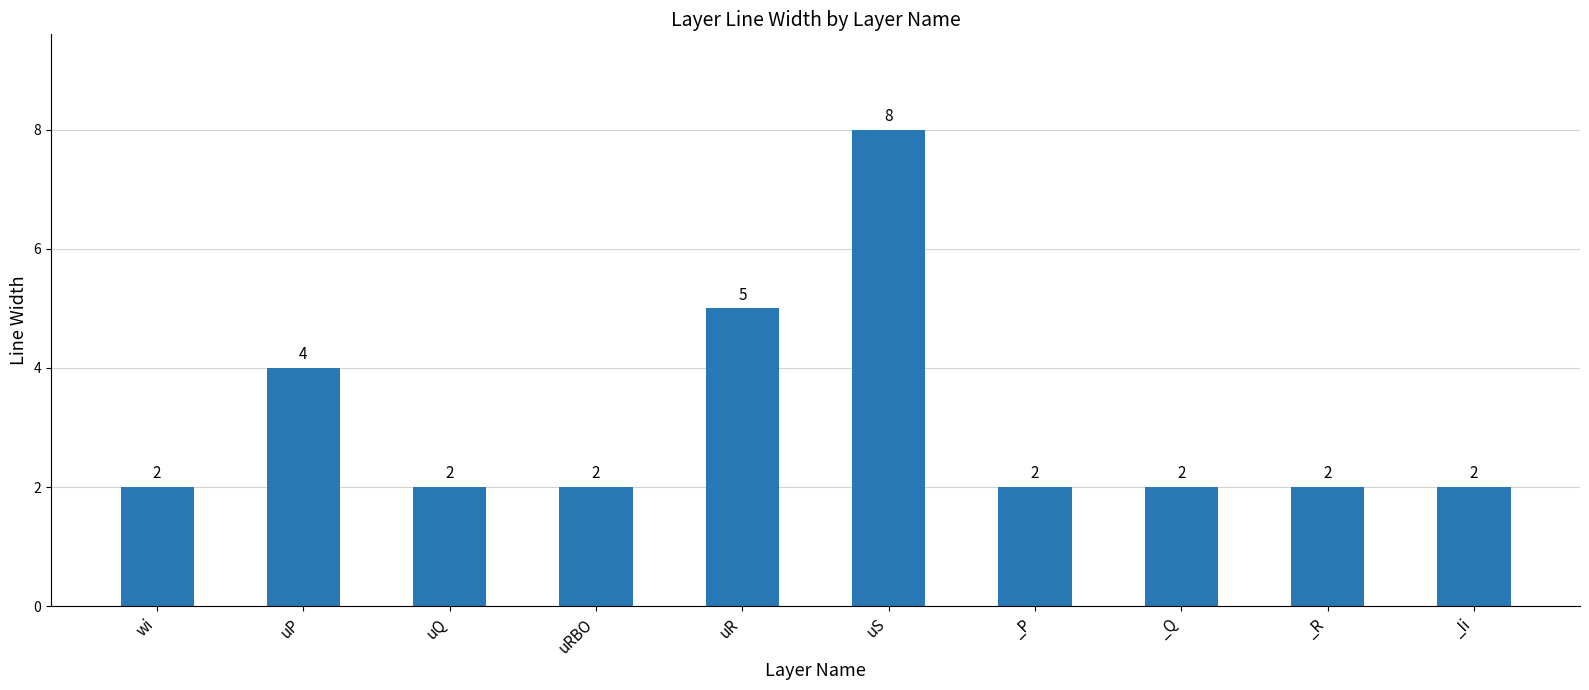

What is the minimum value shown in the chart?

2